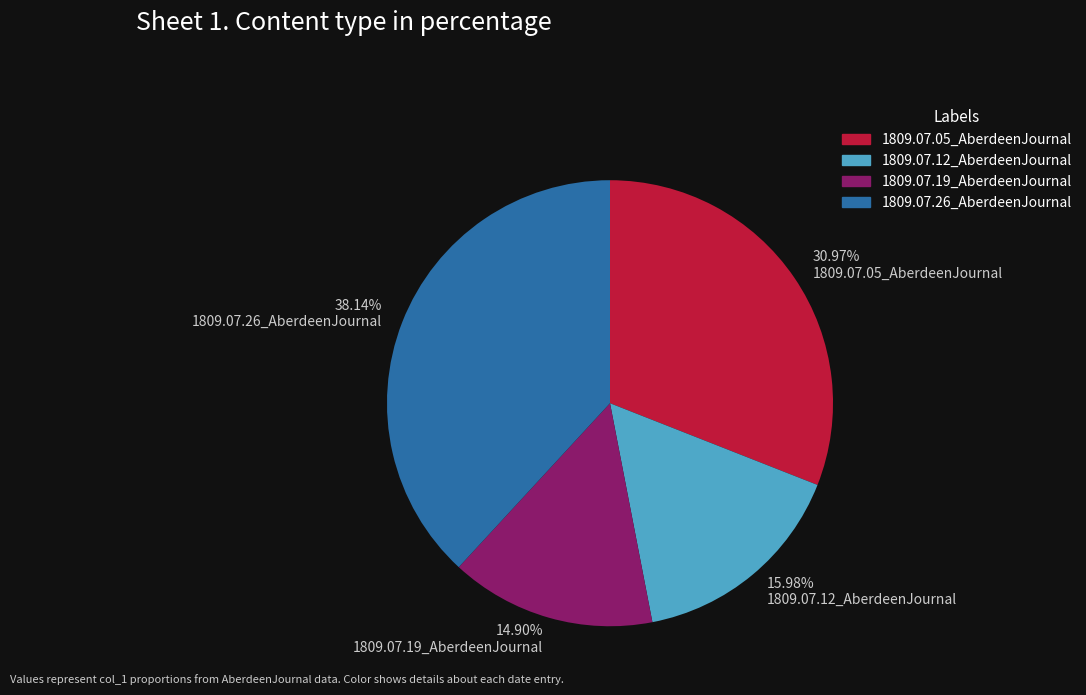

How many slices are in this pie chart?

4